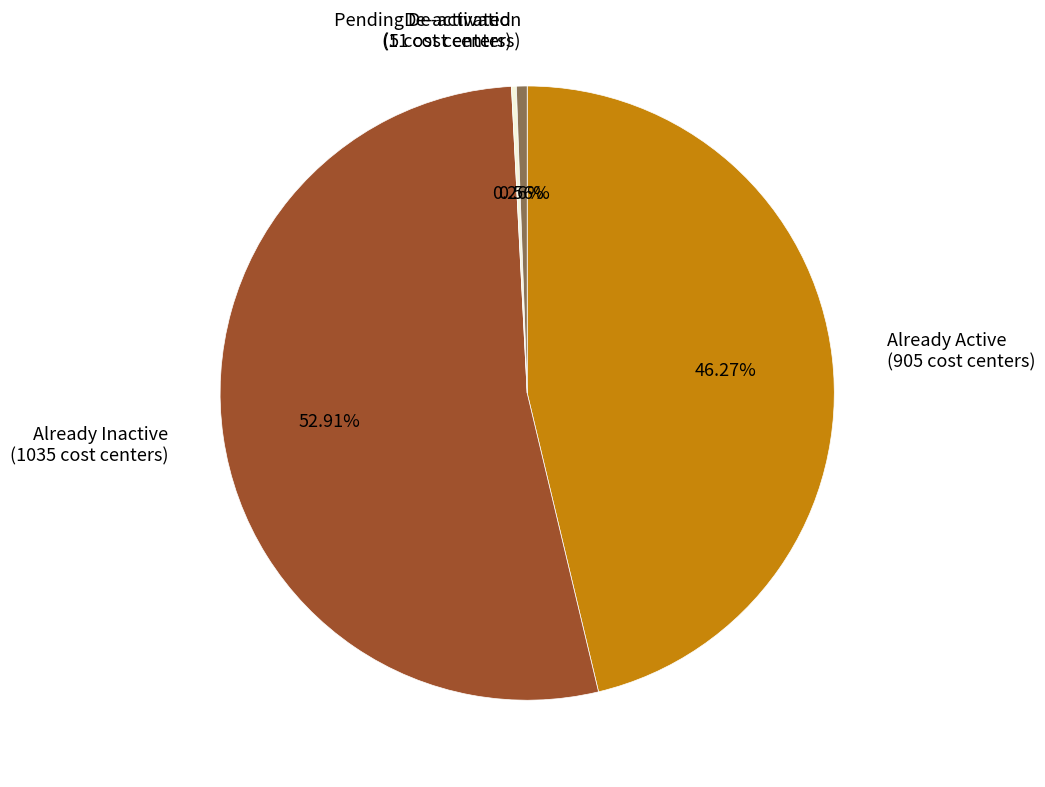

Approximately how many times larger is the value at Already Inactive (1035 cost centers) compared to Pending De-activation (11 cost centers)?

94.1